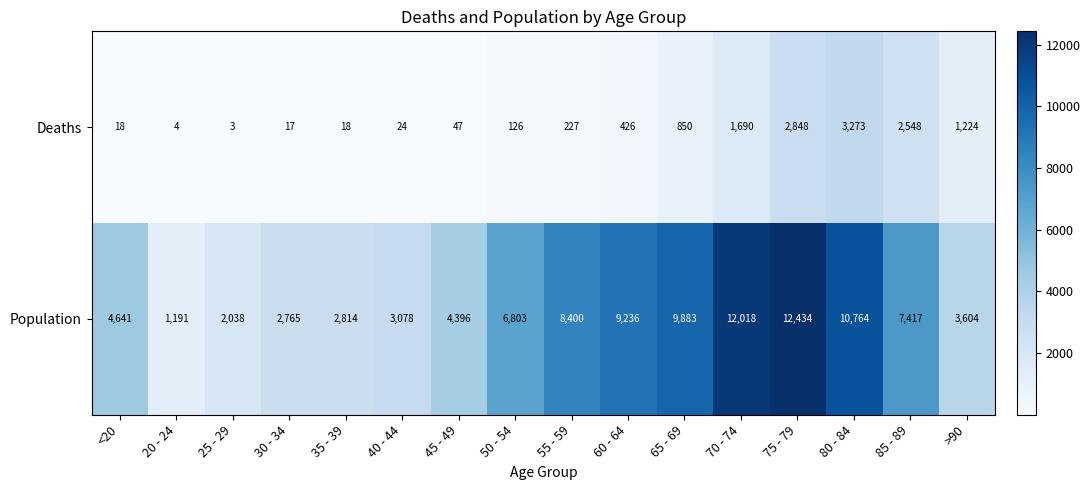

Rank the series at 65 - 69 from highest to lowest value.

Population, Deaths